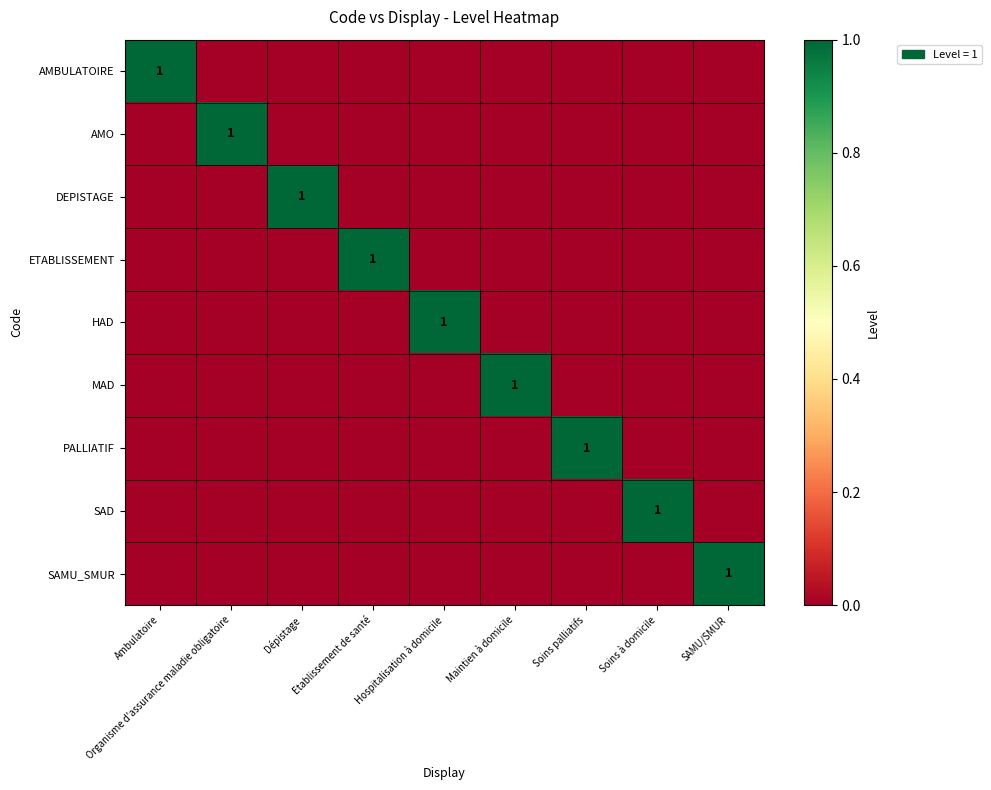

The value of SAMU_SMUR at SAMU/SMUR is 1. True or false?

True